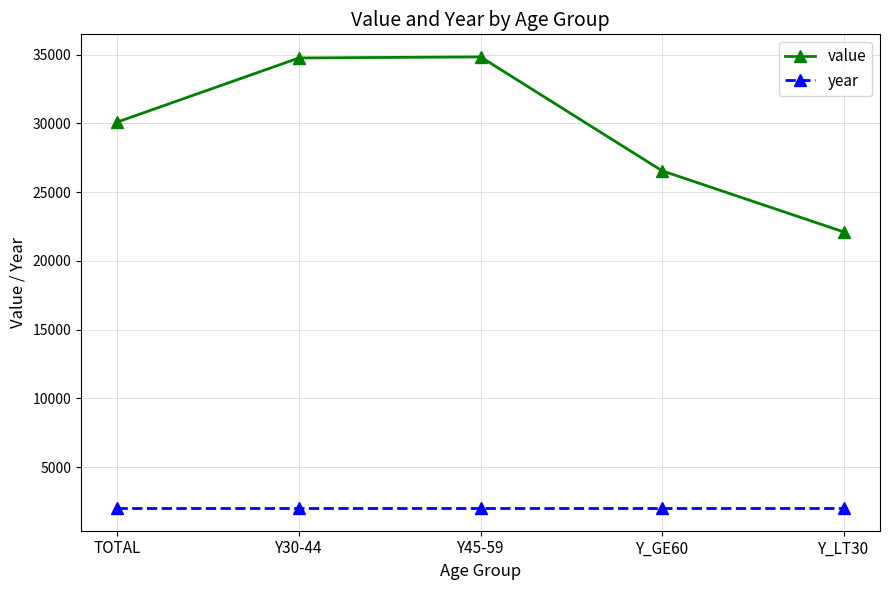

True or false: year and value cross at least once.

False